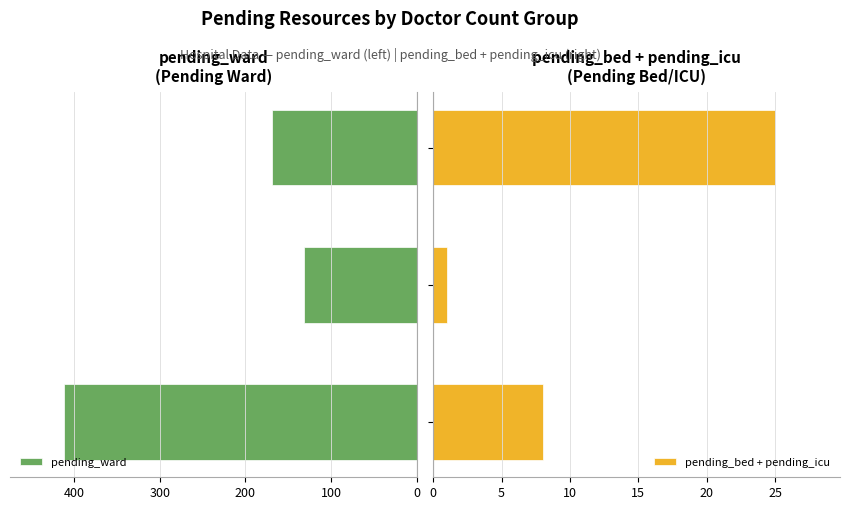

What is the difference between the maximum and minimum values in the pending_ward series?

280